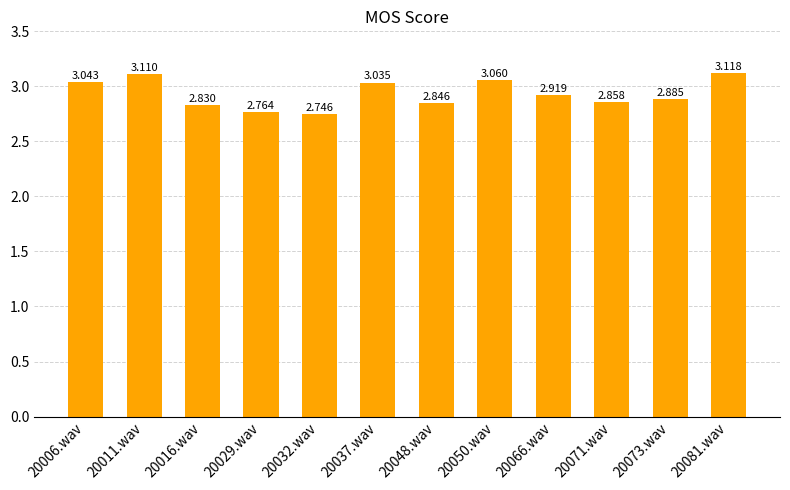

What is the sum of the values at 20037.wav and 20081.wav?

6.2